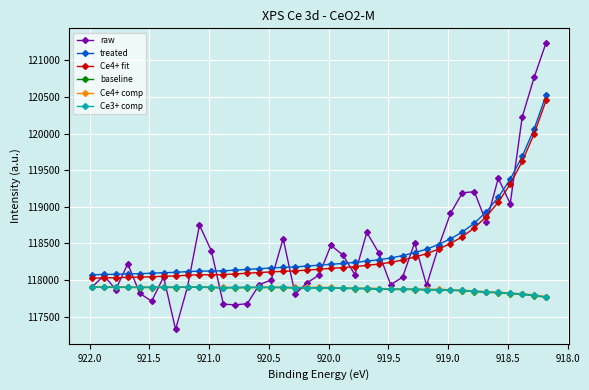

Reading left to right, extract all data points from this chart.

raw: 117899.0	118061.0	117868.0	118222.0	117817.0	117710.0	118042.0	117323.0	117907.0	118749.0	118395.0	117669.0	117659.0	117676.0	117935.0	118000.0	118565.0	117807.0	117960.0	118067.0	118473.0	118340.0	118072.0	118649.0	118371.0	117934.0	118039.0	118509.0	117926.0	118453.0	118909.0	119191.0	119206.0	118786.0	119390.0	119042.0	120226.0	120768.0	121243.0
treated: 118070.0	118074.5	118077.9	118083.1	118085.8	118091.7	118098.8	118103.6	118114.1	118120.6	118121.2	118124.7	118134.1	118143.9	118154.2	118163.1	118172.2	118177.7	118189.8	118201.7	118214.2	118225.2	118239.2	118257.8	118275.5	118299.7	118333.0	118373.2	118420.0	118484.1	118561.1	118656.1	118776.3	118930.5	119129.8	119376.5	119687.8	120064.5	120524.4
Ce4+ fit: 118023.9	118028.0	118031.0	118035.7	118037.9	118043.4	118050.0	118054.3	118064.3	118070.3	118070.4	118073.4	118082.2	118091.5	118101.3	118109.6	118118.1	118123.1	118134.6	118145.9	118157.8	118168.1	118181.5	118199.5	118216.5	118240.1	118272.7	118312.2	118358.2	118421.6	118497.9	118592.2	118711.6	118865.0	119063.6	119309.4	119619.9	119995.8	120454.8
baseline: 117899.0	117899.0	117897.8	117898.0	117895.6	117896.2	117897.6	117896.5	117900.8	117900.7	117894.4	117890.7	117892.3	117894.1	117895.7	117895.4	117894.6	117889.6	117890.2	117889.7	117888.4	117884.0	117880.6	117879.2	117873.5	117869.8	117869.3	117868.0	117863.3	117862.8	117858.4	117850.6	117840.6	117830.4	117823.3	117811.6	117802.4	117784.4	117762.1
Ce4+ comp: 117906.0	117906.1	117905.0	117905.3	117902.9	117903.6	117905.0	117904.0	117908.4	117908.4	117902.1	117898.5	117900.2	117902.0	117903.7	117903.5	117902.8	117897.9	117898.6	117898.2	117896.9	117892.7	117889.3	117888.0	117882.4	117878.8	117878.4	117877.2	117872.5	117872.1	117867.9	117860.1	117850.2	117840.2	117833.1	117821.6	117812.5	117794.6	117772.4
Ce3+ comp: 117903.8	117903.9	117902.7	117902.9	117900.5	117901.1	117902.6	117901.5	117905.8	117905.8	117899.5	117895.8	117897.5	117899.2	117900.9	117900.6	117899.9	117894.9	117895.5	117895.0	117893.8	117889.4	117886.0	117884.7	117878.9	117875.3	117874.8	117873.6	117868.8	117868.4	117864.0	117856.2	117846.3	117836.1	117829.0	117817.4	117808.3	117790.2	117768.0